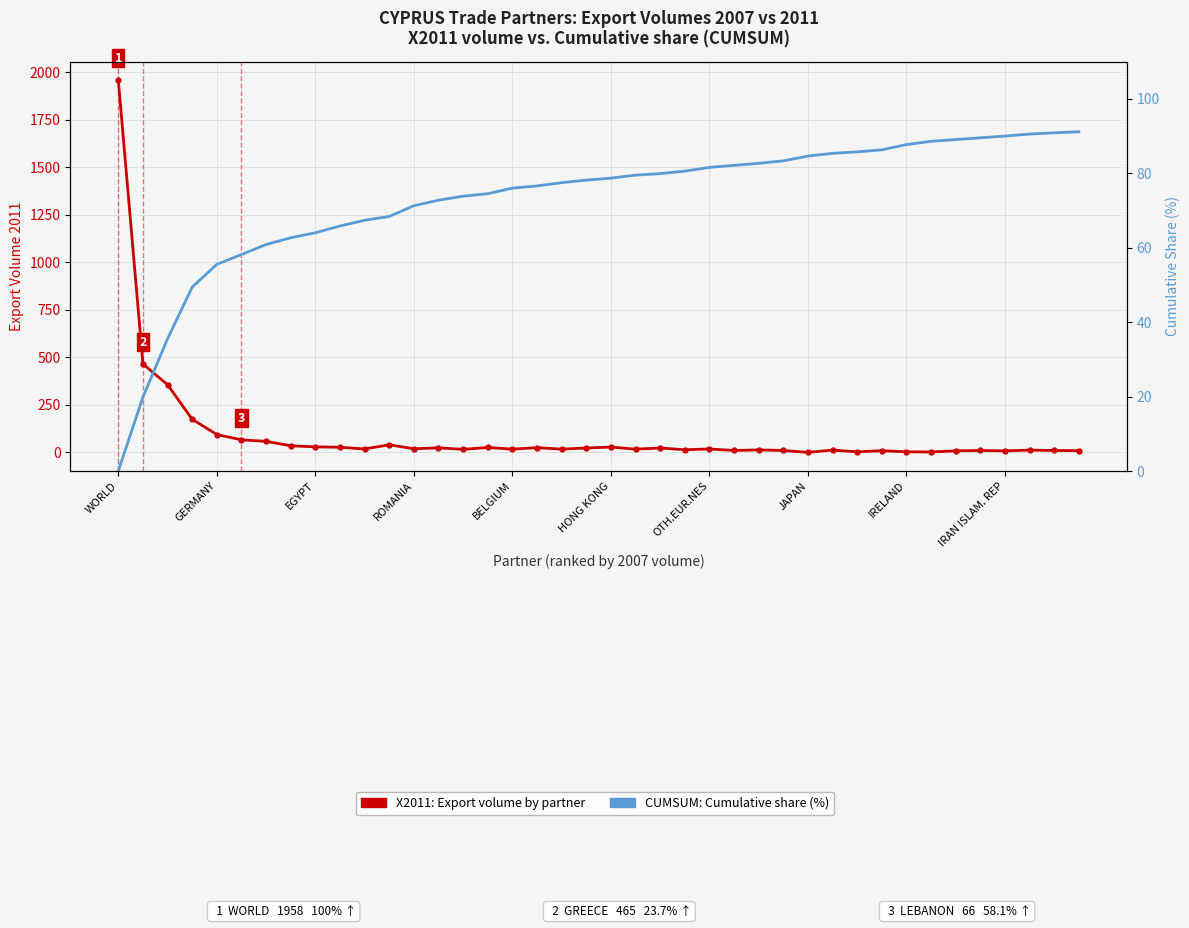

What is the difference between the X2011 (export volume) values at 23 and 18?

3.0